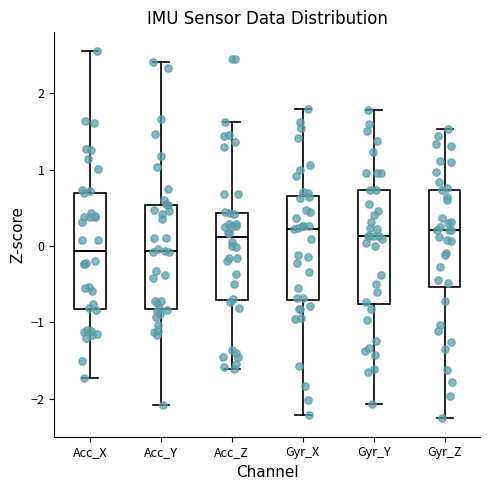

Reading left to right, read every box against the y-axis: the position of its median line, the range the box covers, and the ends of its whiskers. The values are not printed on the chart, so give them approximately, as read against the axis.

Acc_X: median -0.1, box -0.8 to 0.7, whiskers -1.7 to 2.6
Acc_Y: median -0.1, box -0.8 to 0.5, whiskers -2.1 to 2.4
Acc_Z: median 0.1, box -0.7 to 0.4, whiskers -1.6 to 1.6
Gyr_X: median 0.2, box -0.7 to 0.7, whiskers -2.2 to 1.8
Gyr_Y: median 0.1, box -0.8 to 0.7, whiskers -2.1 to 1.8
Gyr_Z: median 0.2, box -0.5 to 0.7, whiskers -2.3 to 1.5